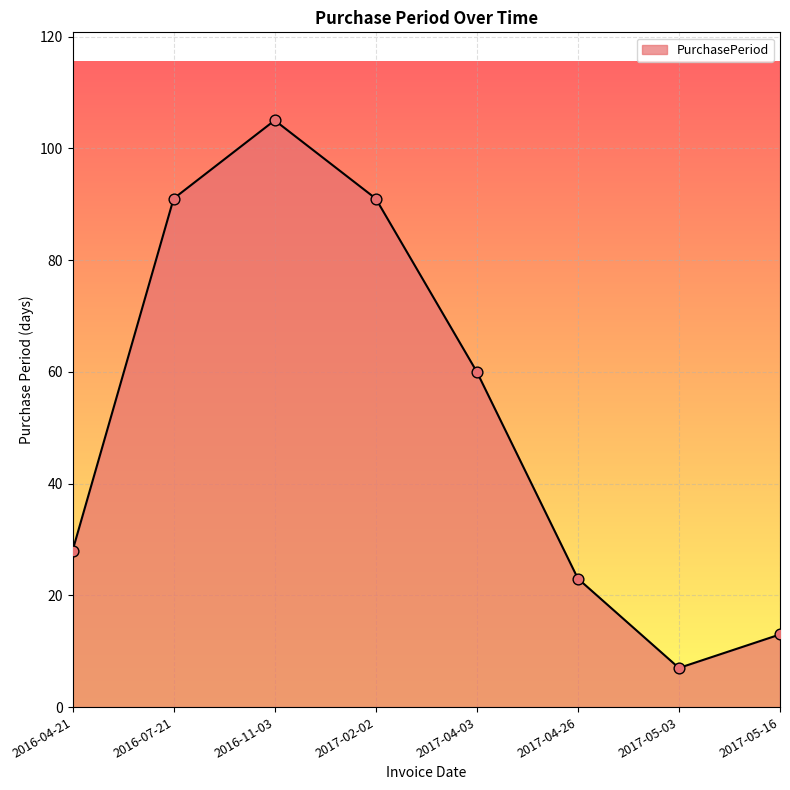

Which has a higher value, 2017-04-03 or 2017-05-03?

2017-04-03